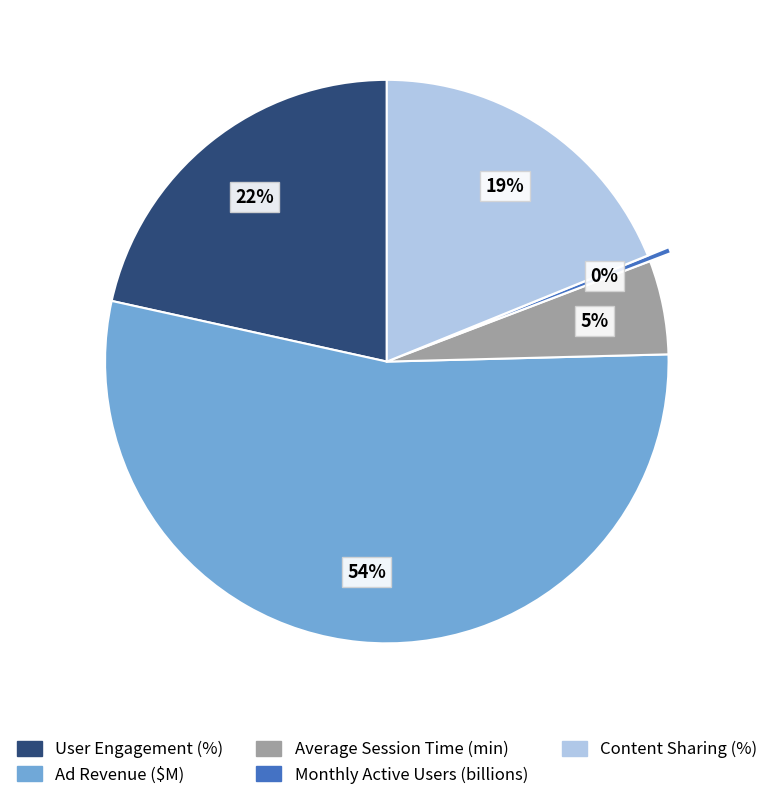

Combined, do User Engagement (%) and Average Session Time (min) account for over 50%?

No